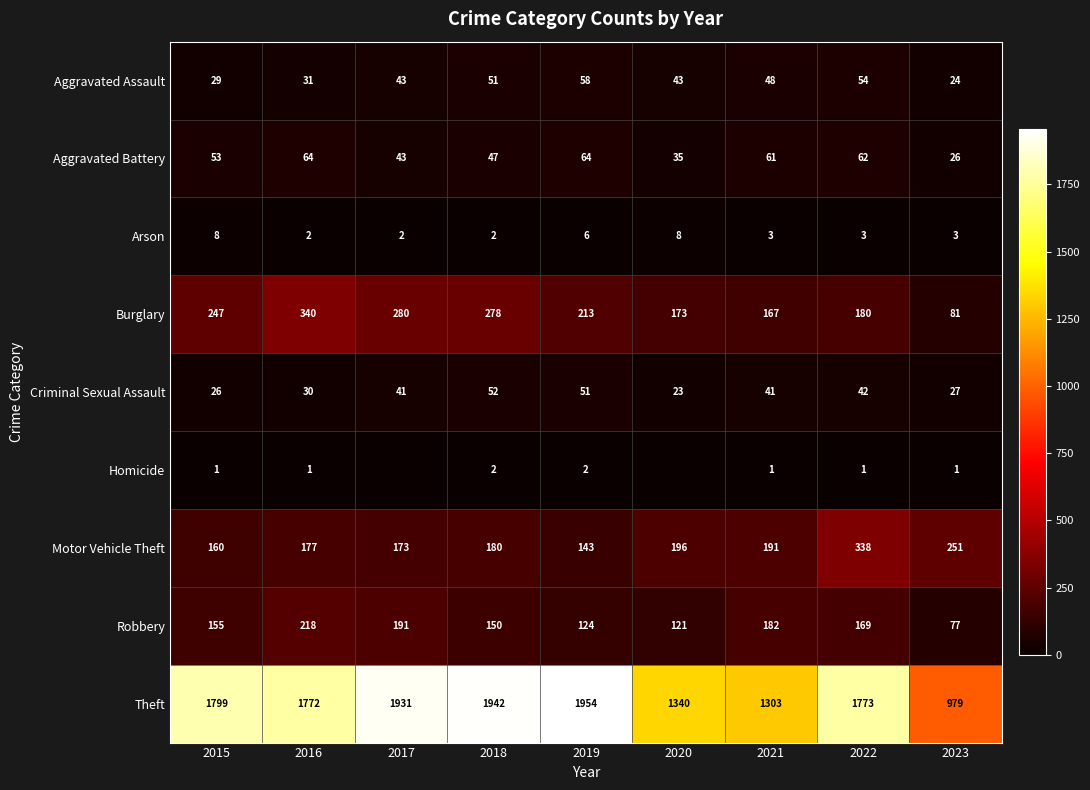

Is it true that Burglary equals 349 at 2019?

False